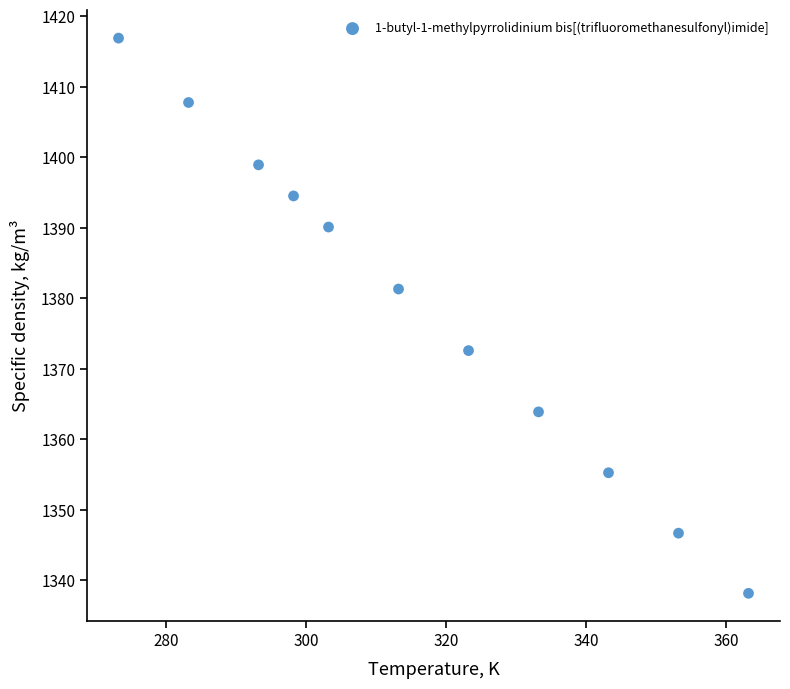

What is the range of Y values (max minus min)?

78.7